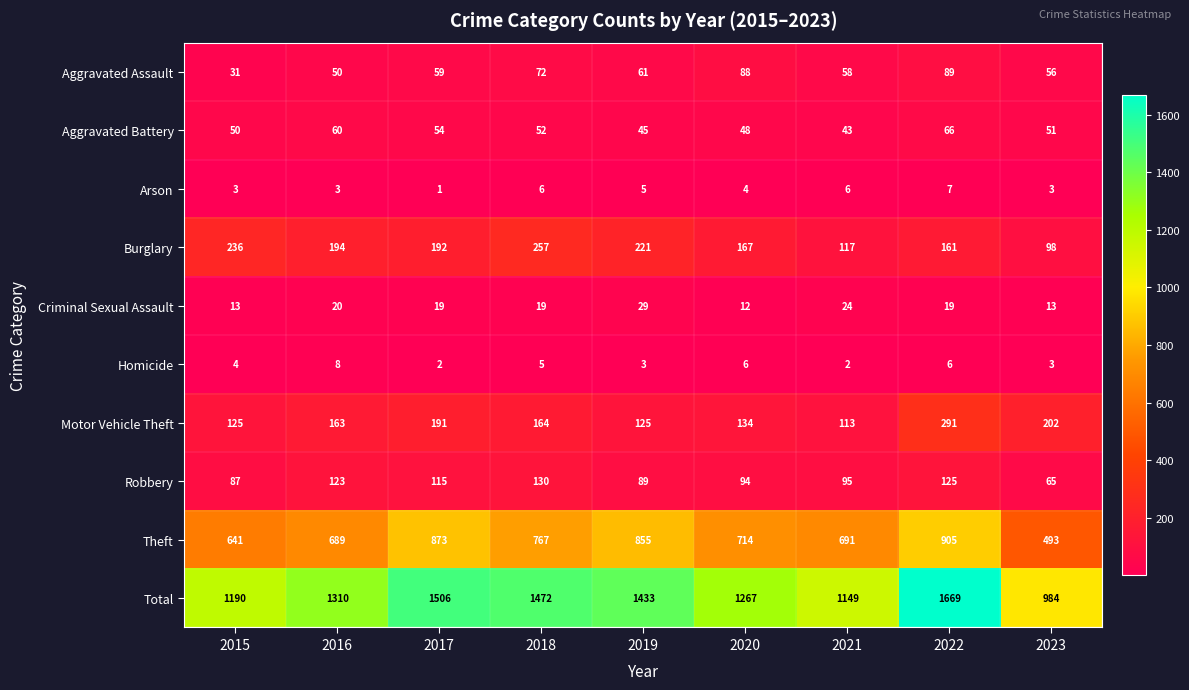

At which label does Theft reach its peak?

2022